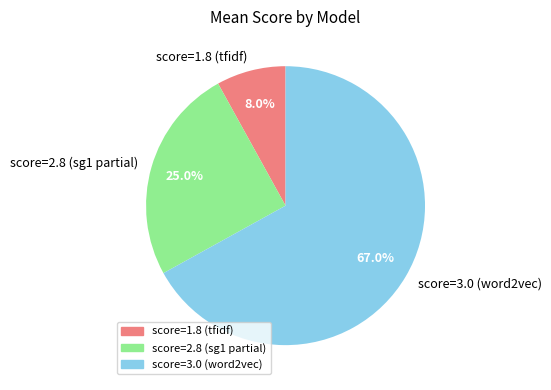

How much of the chart is everything except score=3.0 (word2vec)?

33.0%